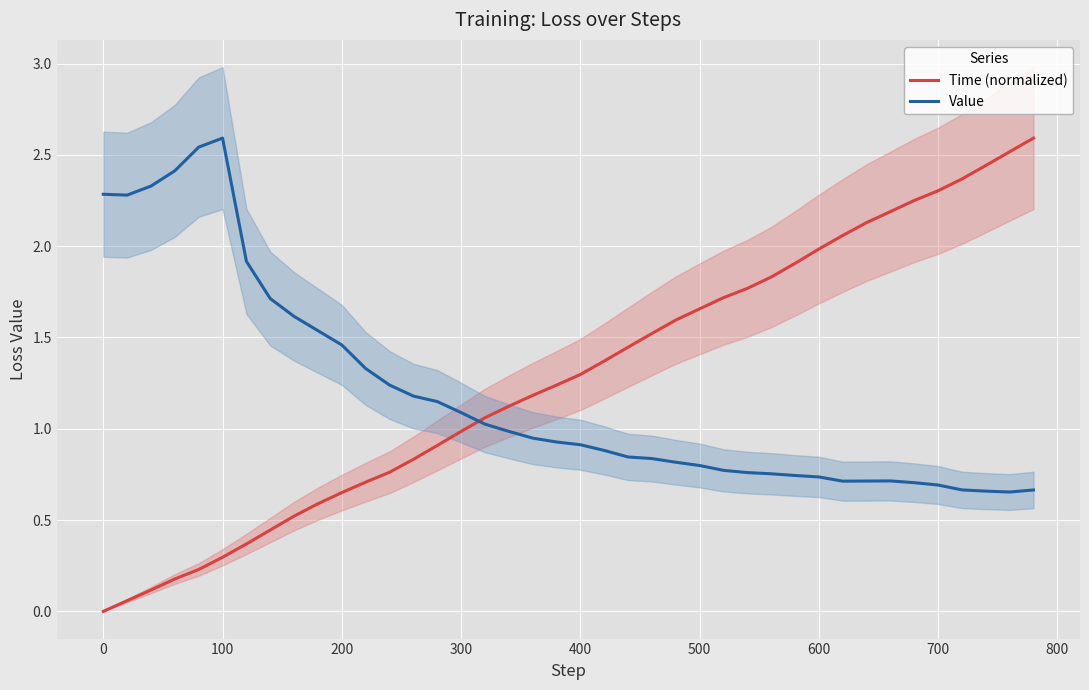

Reading left to right, list all the values displayed in this chart.

Time (normalized): 0.0	0.1	0.1	0.2	0.2	0.3	0.4	0.4	0.5	0.6	0.7	0.7	0.8	0.8	0.9	1.0	1.1	1.1	1.2	1.2	1.3	1.4	1.4	1.5	1.6	1.7	1.7	1.8	1.8	1.9	2.0	2.1	2.1	2.2	2.2	2.3	2.4	2.4	2.5	2.6
Value: 2.3	2.3	2.3	2.4	2.5	2.6	1.9	1.7	1.6	1.5	1.5	1.3	1.2	1.2	1.1	1.1	1.0	1.0	0.9	0.9	0.9	0.9	0.8	0.8	0.8	0.8	0.8	0.8	0.8	0.7	0.7	0.7	0.7	0.7	0.7	0.7	0.7	0.7	0.7	0.7